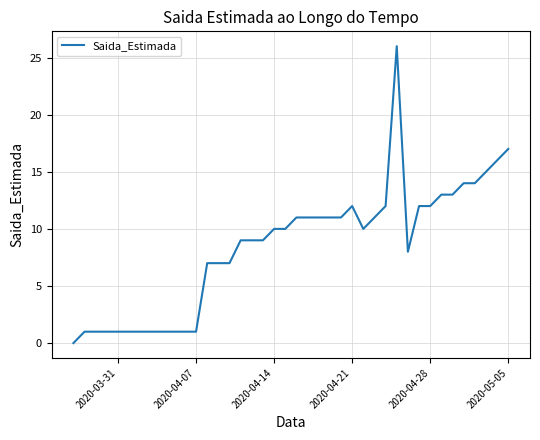

What is the greatest value displayed?

26